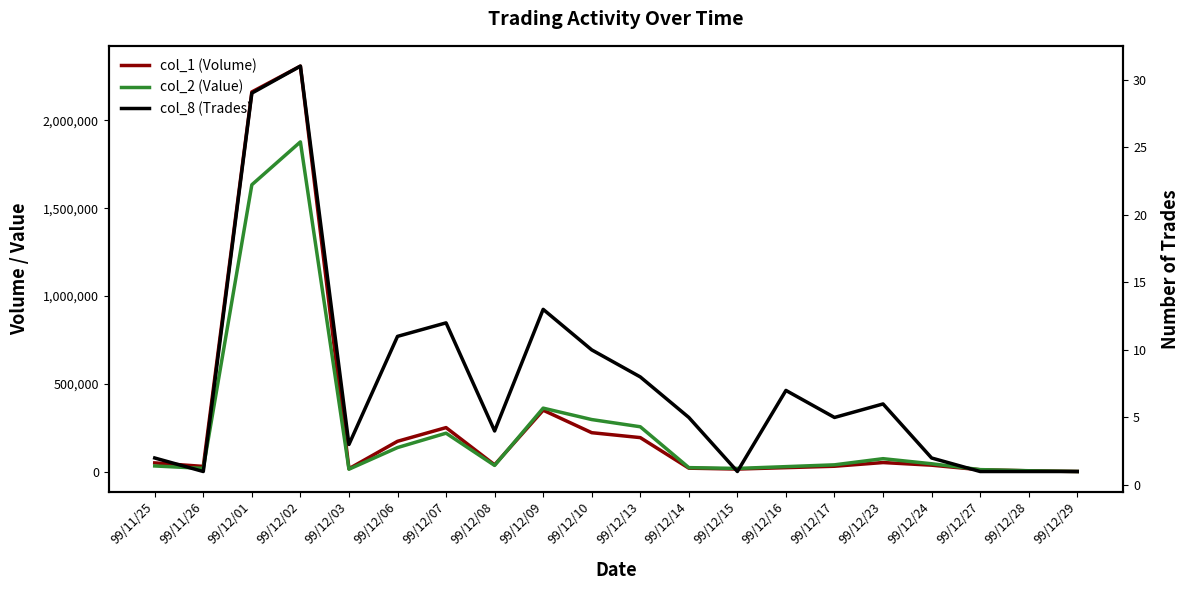

What is the sum of all col_2 (Value) values?

5129710